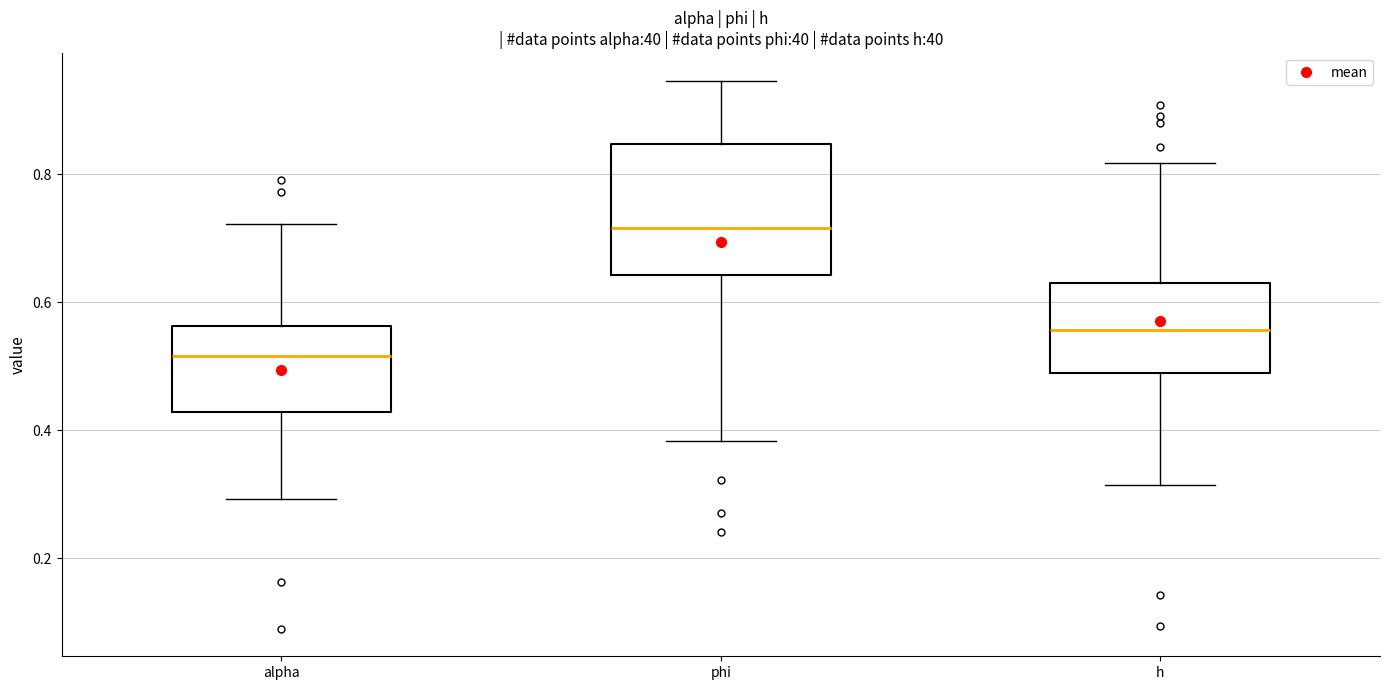

Which box is the tallest, from its lower edge to its upper edge?

phi